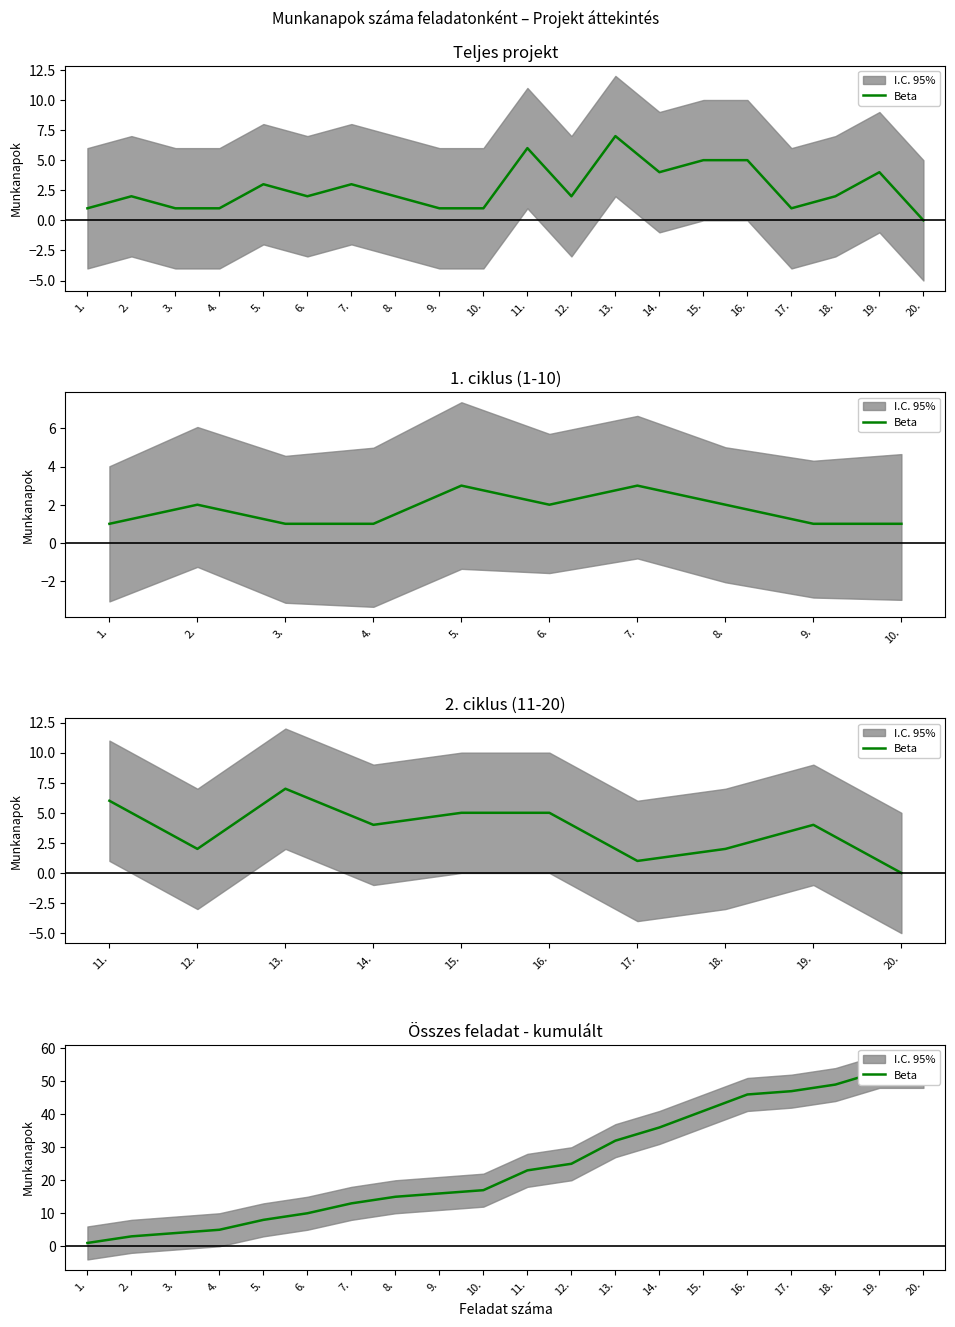

What is the value of the 17th point from the left?

47